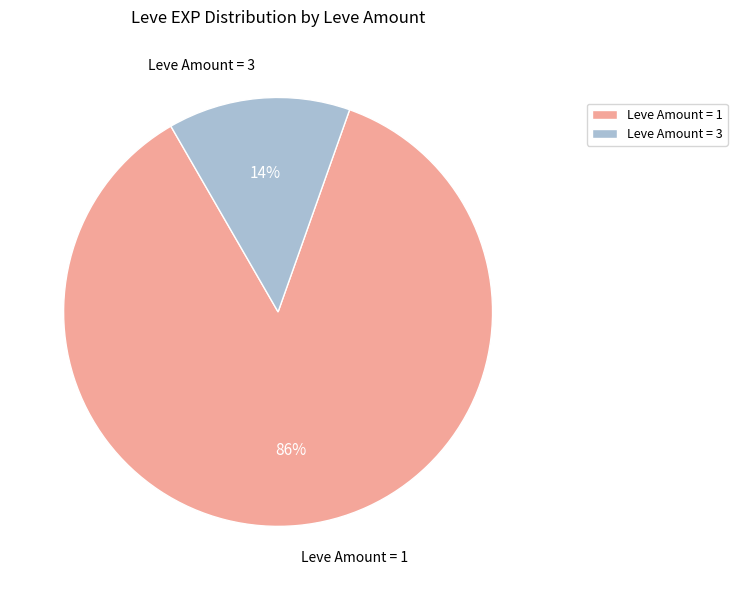

True or false: Leve Amount = 1 accounts for 86% of the total.

True